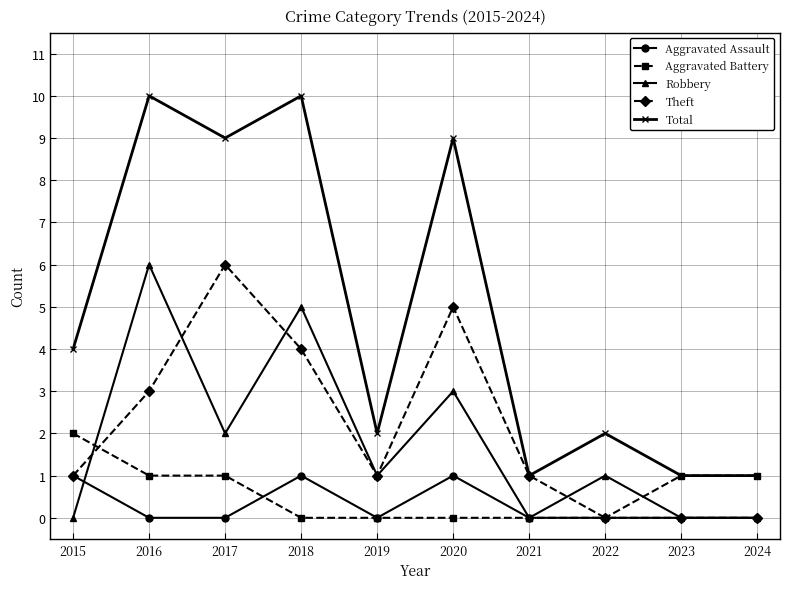

True or false: Aggravated Assault and Total intersect in this chart.

False